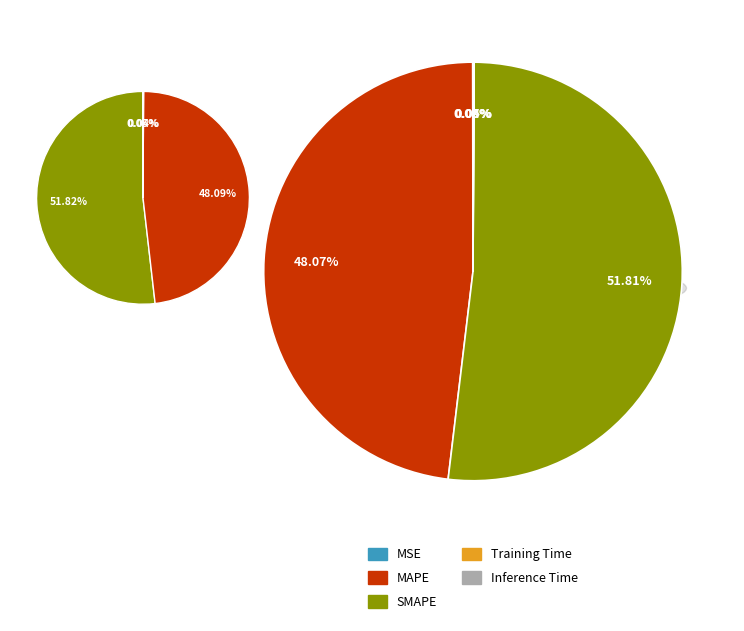

Is Training Time the majority of the pie?

No